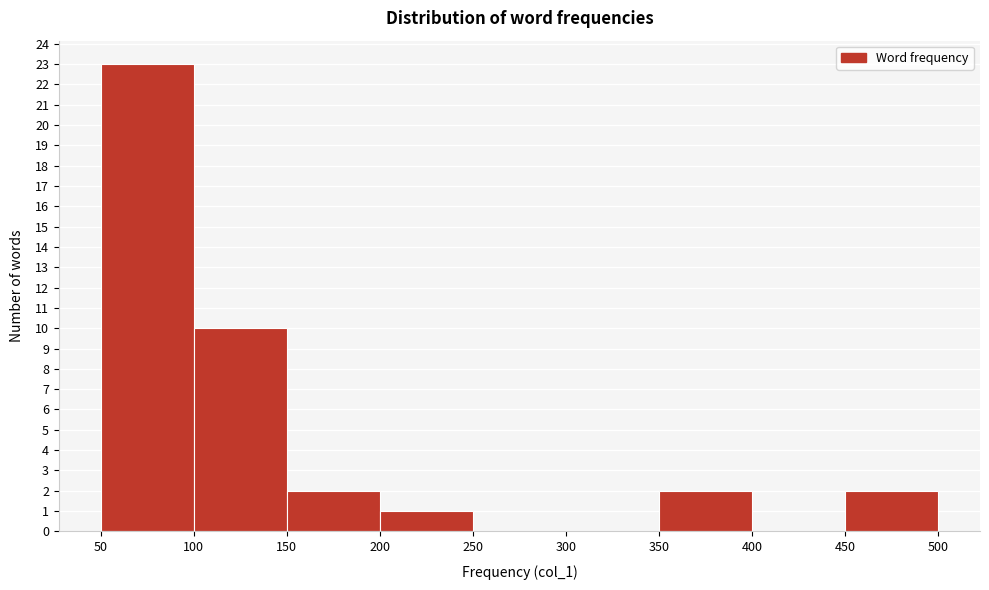

What is the height of the bar covering 50 to 100 on the x-axis? The values are not printed on the chart, so give them approximately, as read against the axis.

23